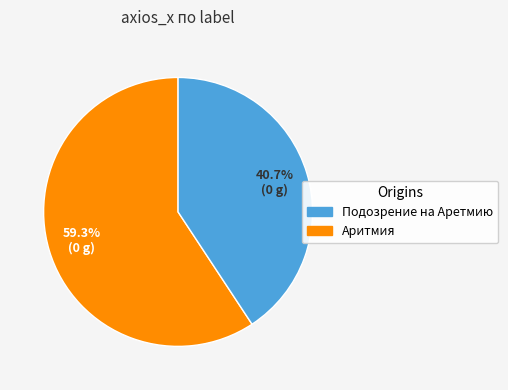

Is there any slice that represents more than half of the pie?

Yes